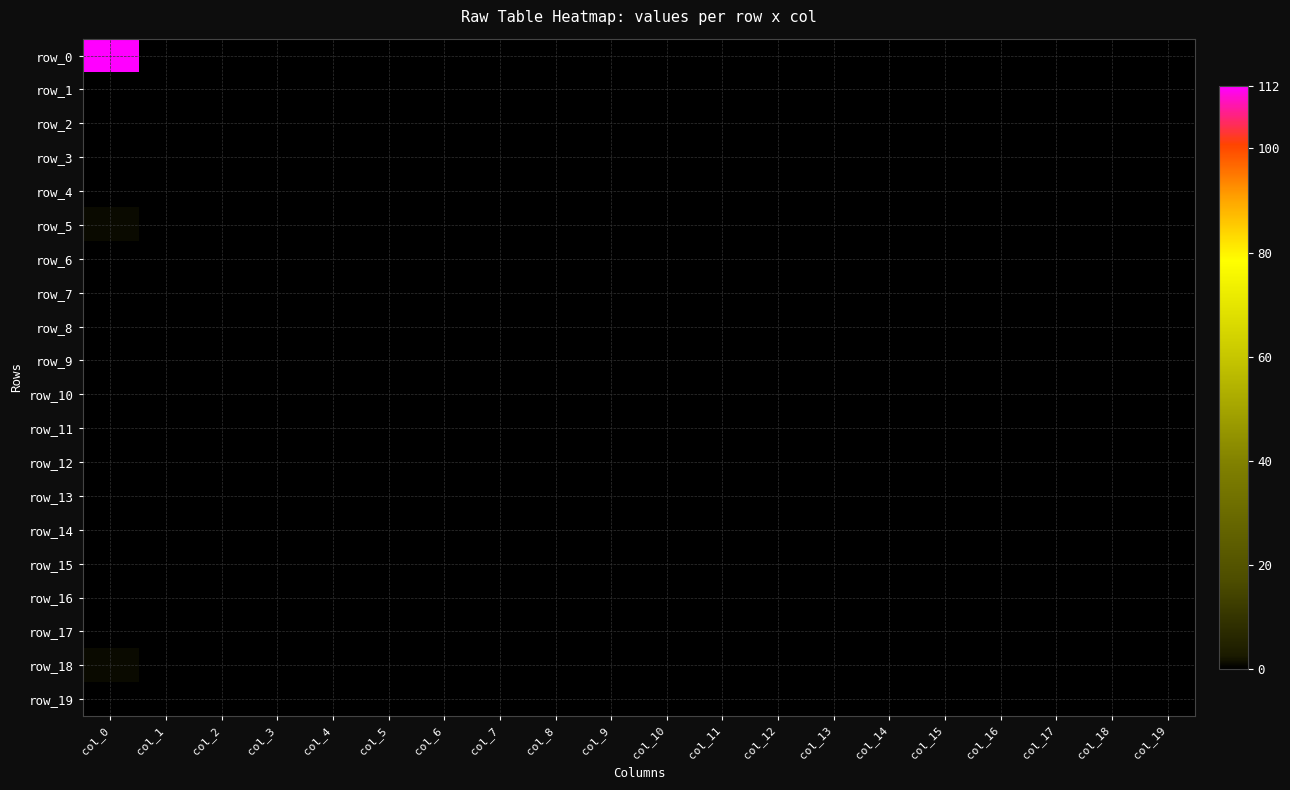

Rank the series at col_8 from highest to lowest value.

row_0, row_1, row_2, row_3, row_4, row_5, row_6, row_7, row_8, row_9, row_10, row_11, row_12, row_13, row_14, row_15, row_16, row_17, row_18, row_19